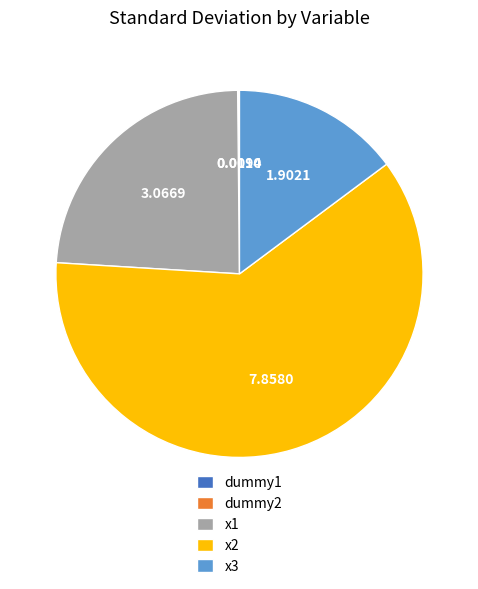

Do x3 and x1 together represent more than half of the pie?

No